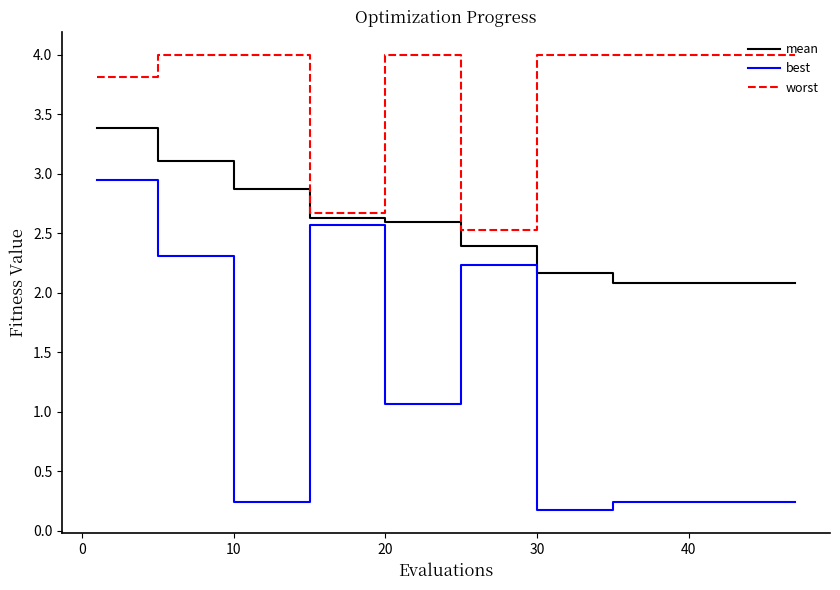

List the series in order of their peak value, lowest first.

best, mean, worst